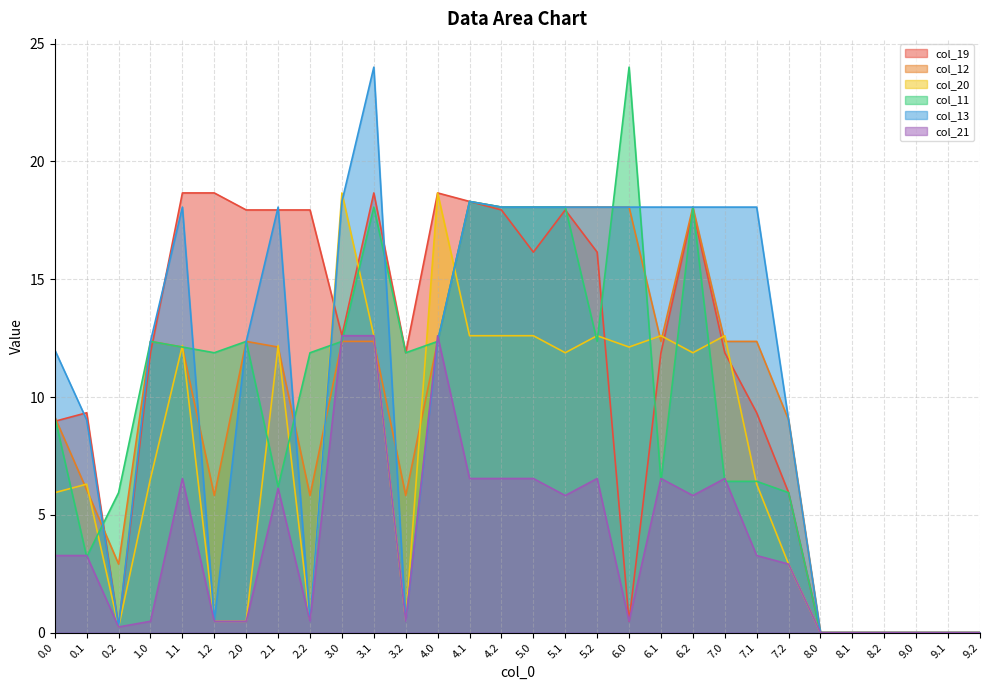

The col_20 series shows 8.9 at 9.1. True or false?

False